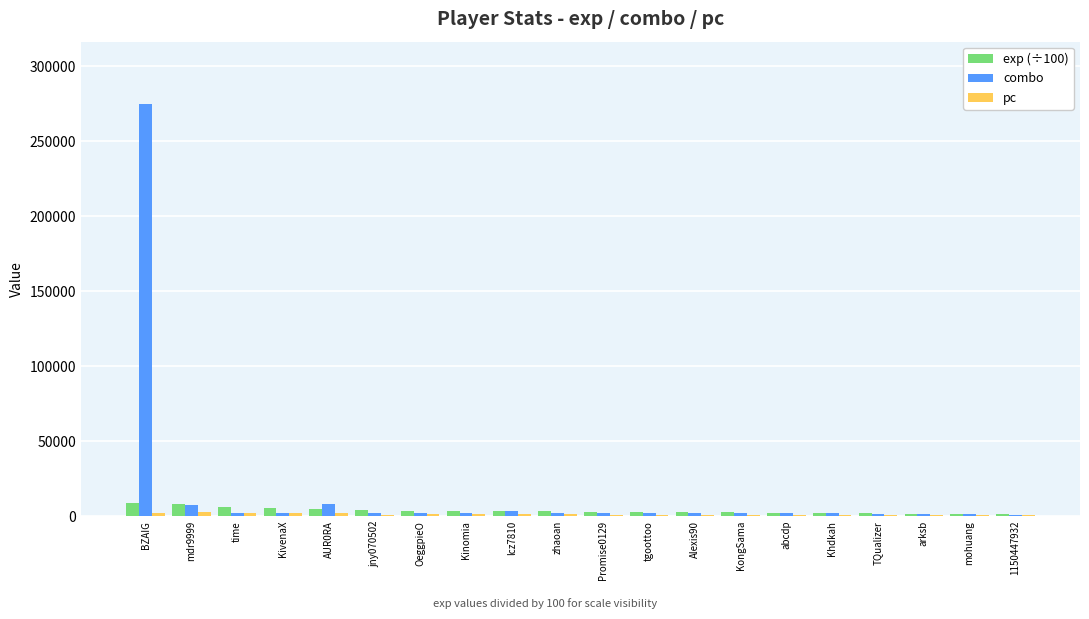

Is it true that combo equals 2015.0 at Promise0129?

True